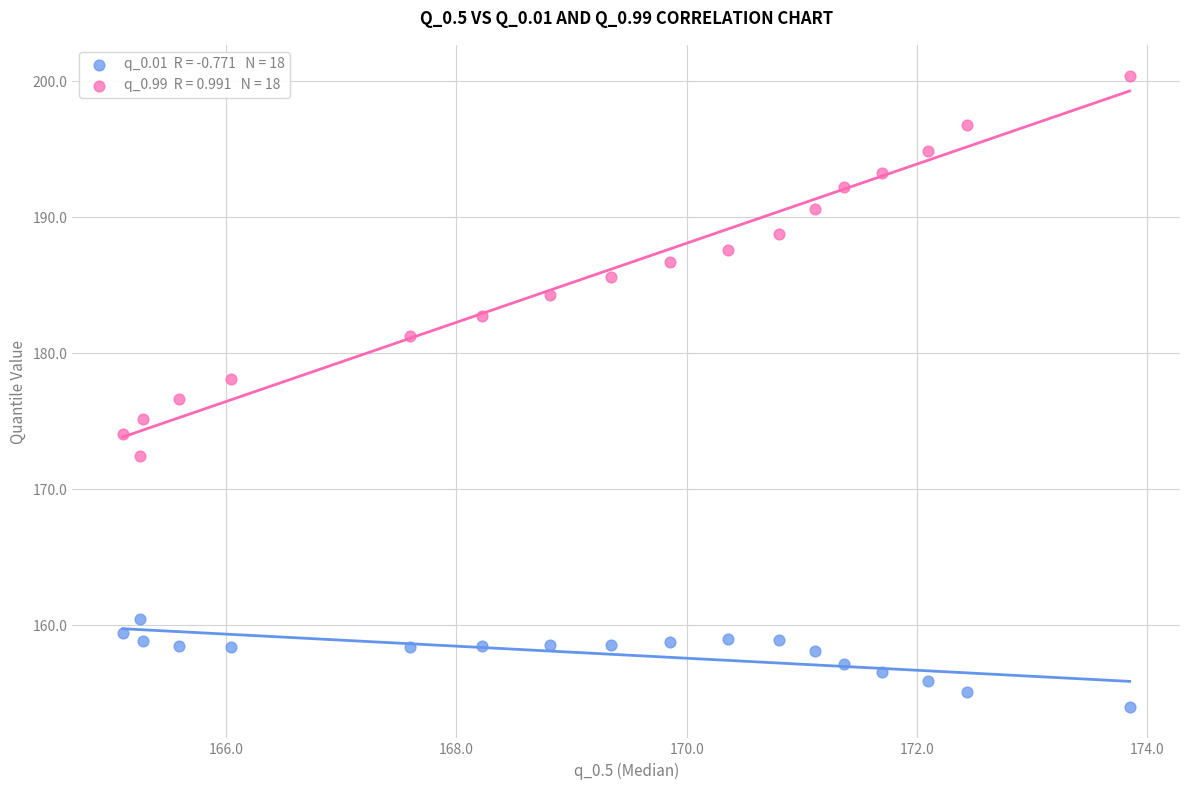

Across all data points, what is the range of Y values (max minus min)?

46.4